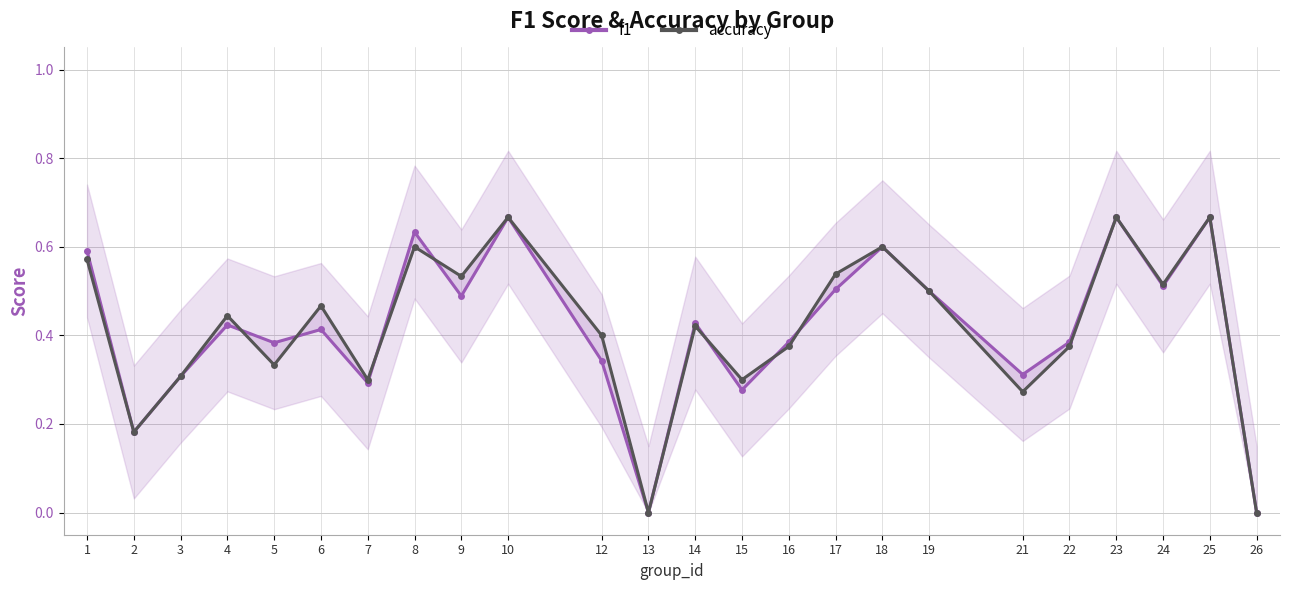

At which category is the sum across all series the highest?

10